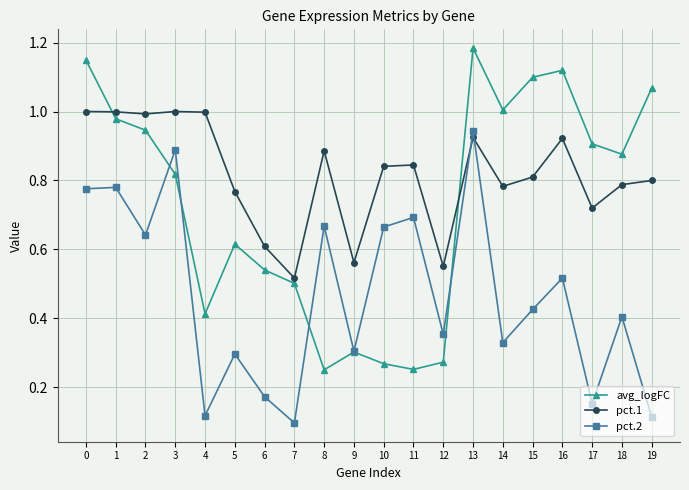

How many interior local valleys does the pct.2 series have?

7